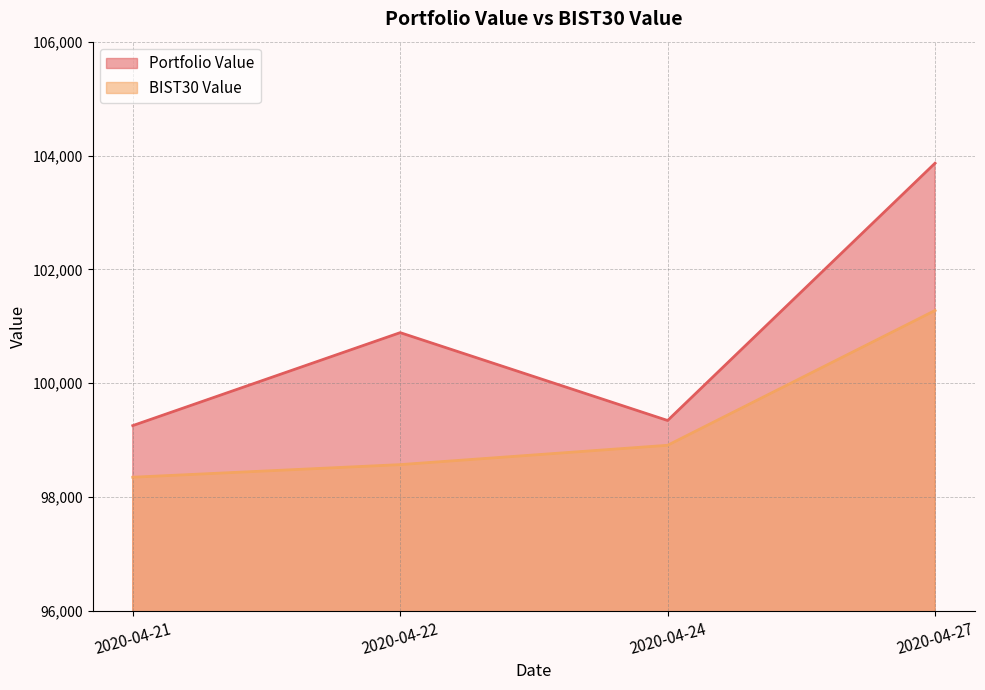

Does the chart have visible grid lines?

Yes